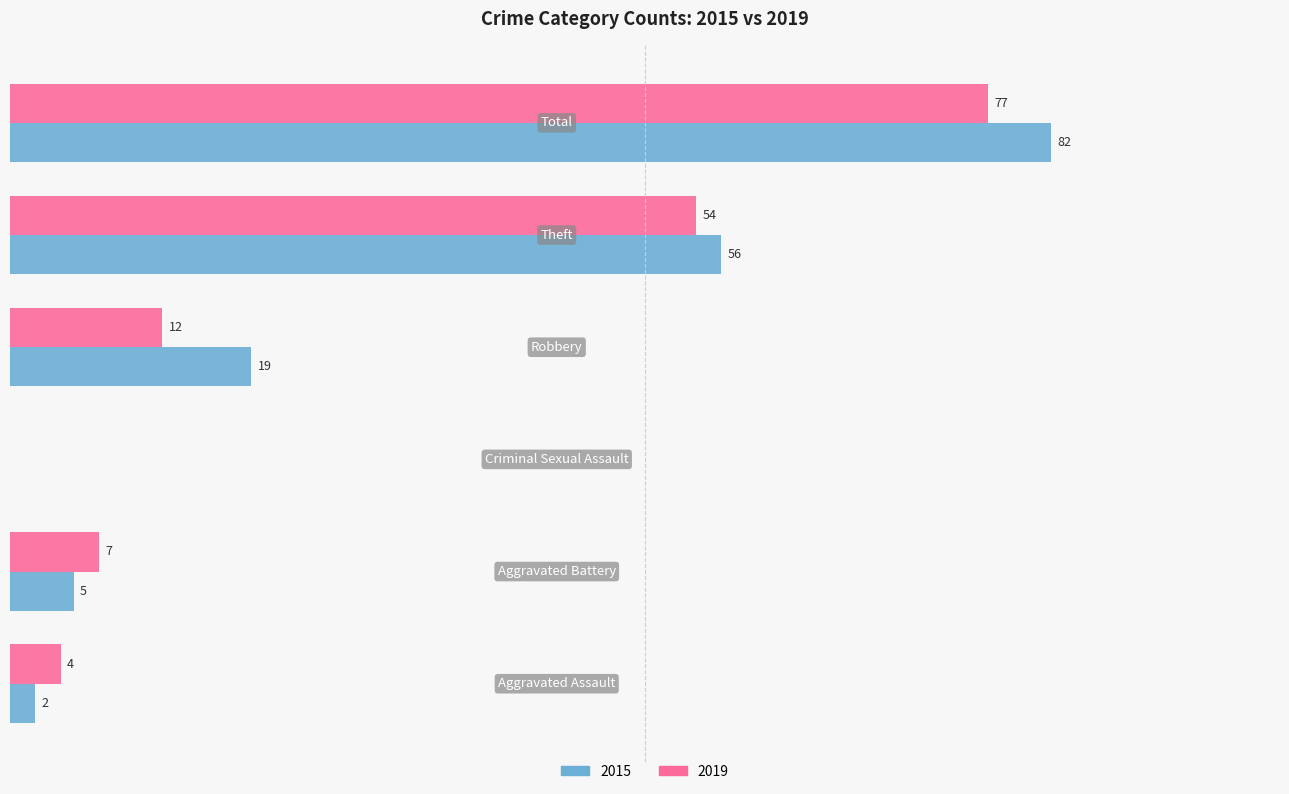

Reading left to right, list all the values displayed in this chart.

2015: Aggravated Assault=2	Aggravated Battery=5	Criminal Sexual Assault=0	Robbery=19	Theft=56	Total=82
2019: Aggravated Assault=4	Aggravated Battery=7	Criminal Sexual Assault=0	Robbery=12	Theft=54	Total=77